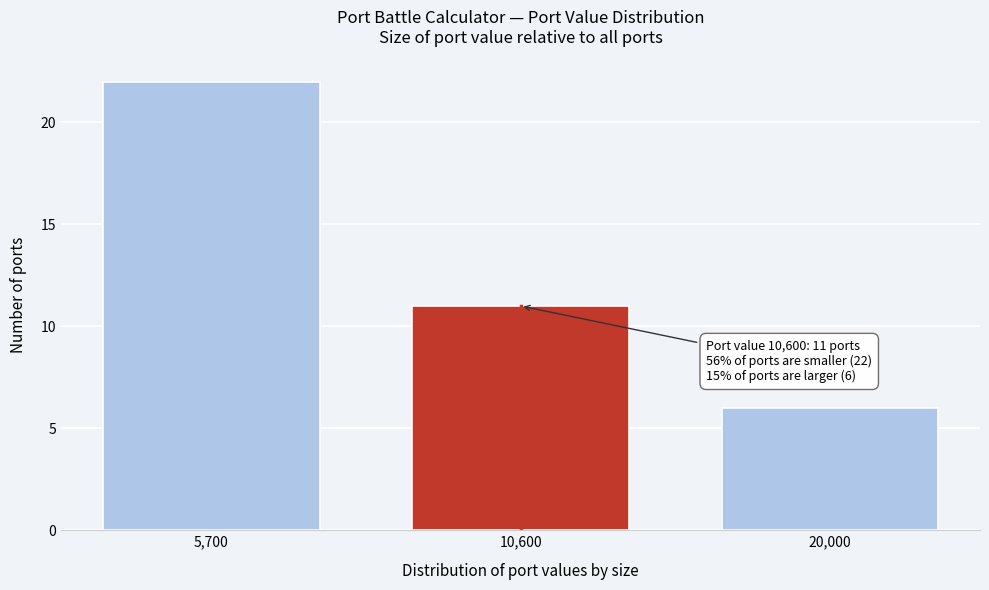

Reading left to right, list all the values displayed in this chart.

22	11	6